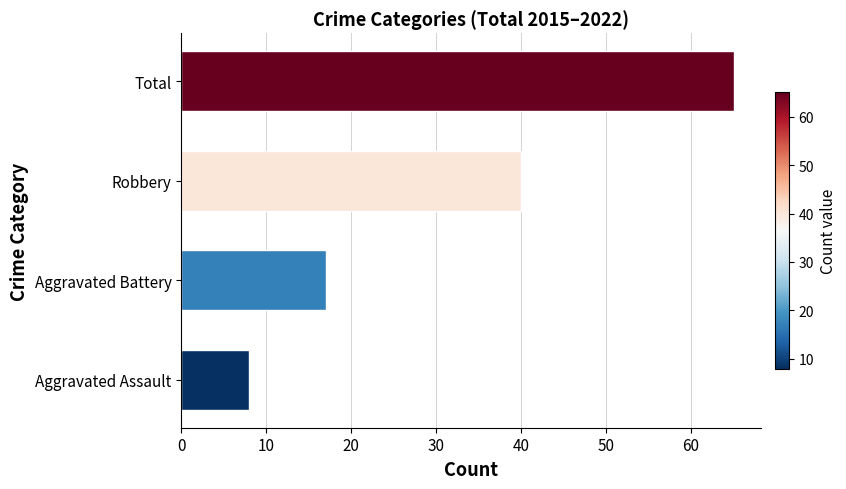

The chart shows a value of 40 at Robbery. True or false?

True